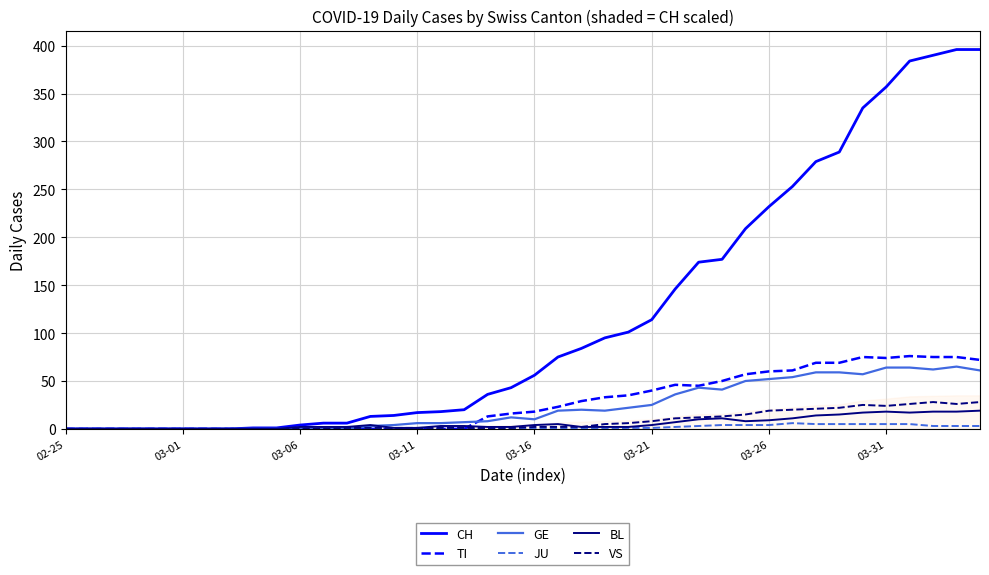

Which series has the largest range (max minus min)?

CH